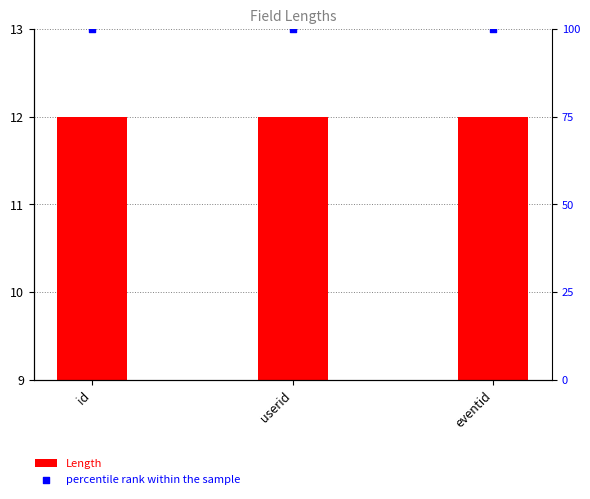

Which series has the widest spread of Y values?

Length